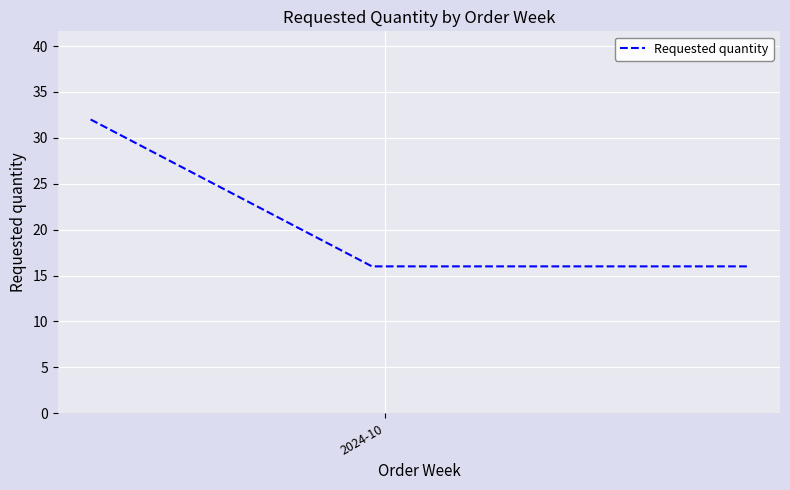

Reading left to right, transcribe all the data shown in this chart.

32	16	16